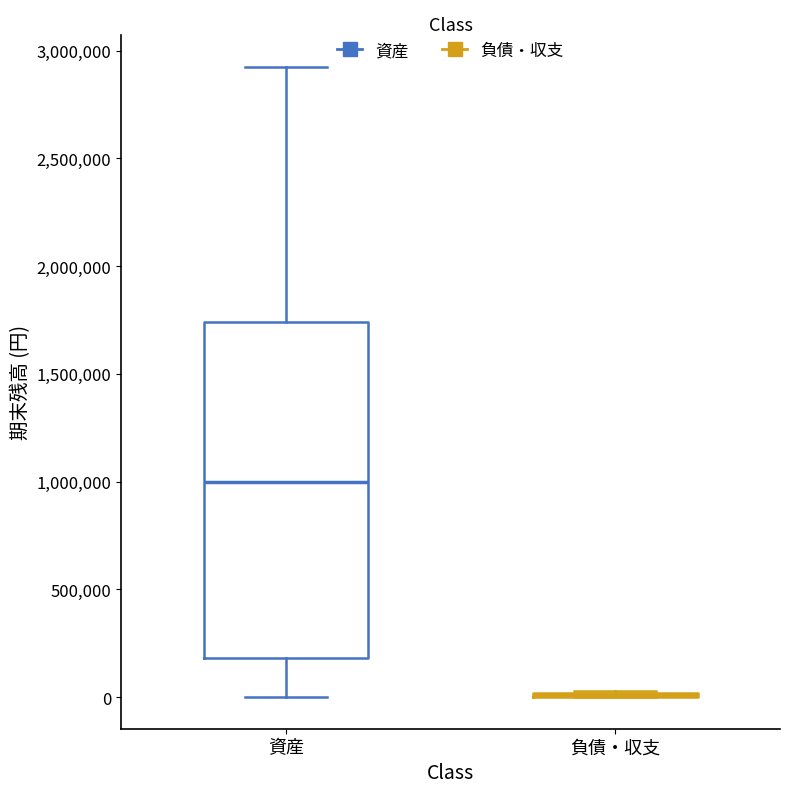

Comparing the boxes themselves (not the whiskers), which one is the tallest?

資産